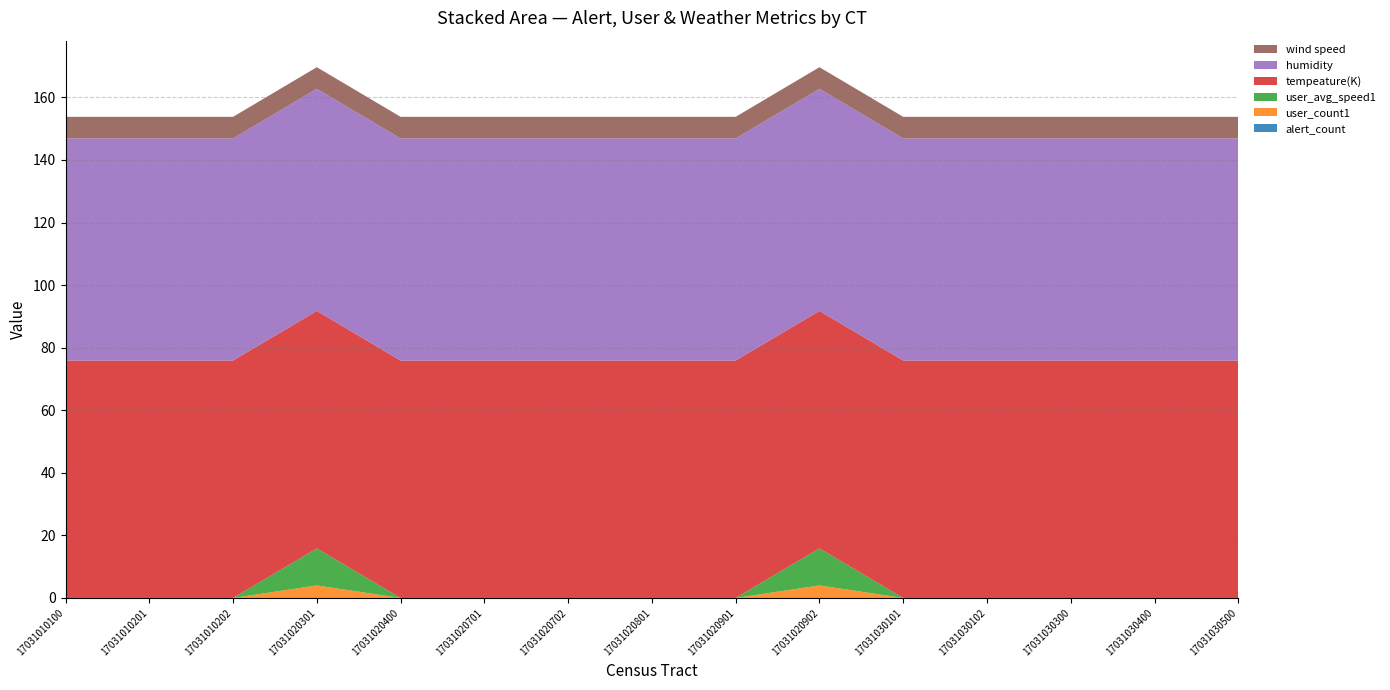

Reading left to right, list all the values displayed in this chart.

alert_count: 0.0	0.0	0.0	0.0	0.0	0.0	0.0	0.0	0.0	0.0	0.0	0.0	0.0	0.0	0.0
user_count1: 0.0	0.0	0.0	4.0	0.0	0.0	0.0	0.0	0.0	4.0	0.0	0.0	0.0	0.0	0.0
user_avg_speed1: 0.0	0.0	0.0	11.9	0.0	0.0	0.0	0.0	0.0	11.9	0.0	0.0	0.0	0.0	0.0
tempeature(K): 75.9	75.9	75.9	75.9	75.9	75.9	75.9	75.9	75.9	75.9	75.9	75.9	75.9	75.9	75.9
humidity: 71.0	71.0	71.0	71.0	71.0	71.0	71.0	71.0	71.0	71.0	71.0	71.0	71.0	71.0	71.0
wind speed: 6.9	6.9	6.9	6.9	6.9	6.9	6.9	6.9	6.9	6.9	6.9	6.9	6.9	6.9	6.9